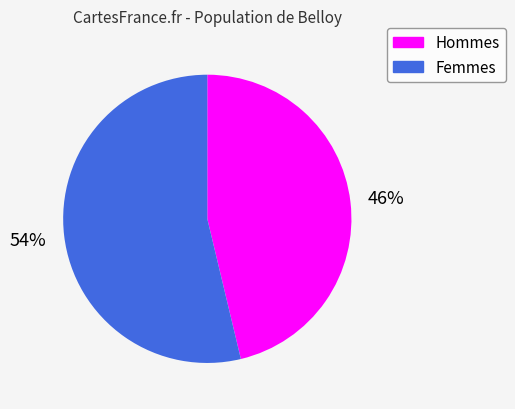

Count the number of slices in the pie.

2